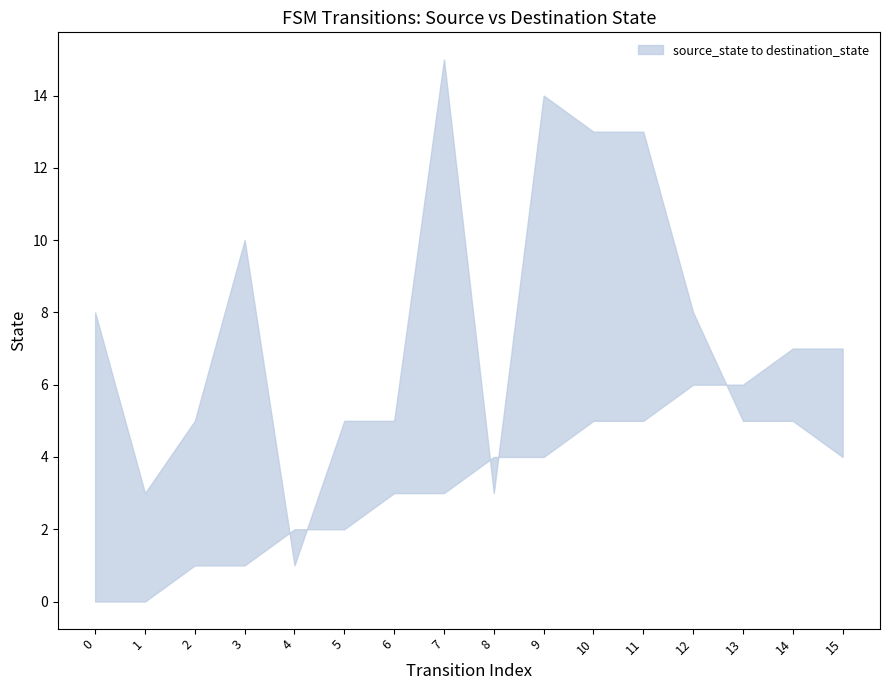

What is the total value across all series at 0?

8